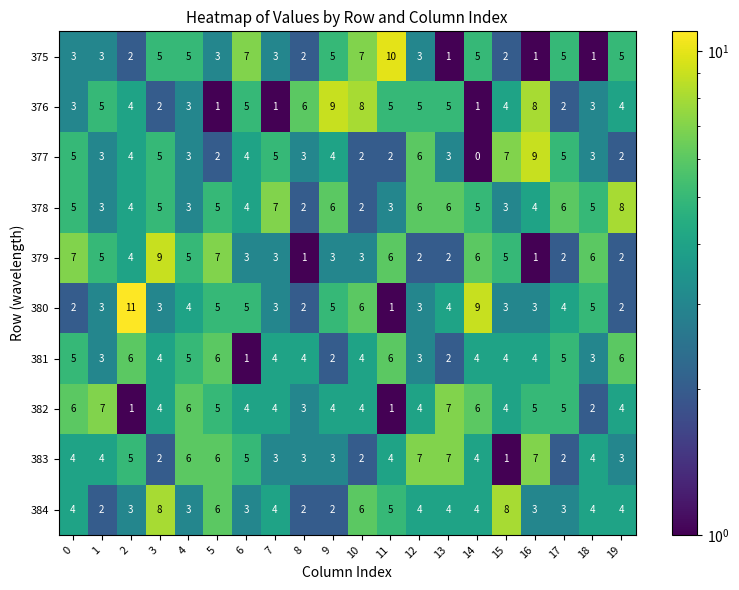

Is it true that 382 equals 7 at 5?

False